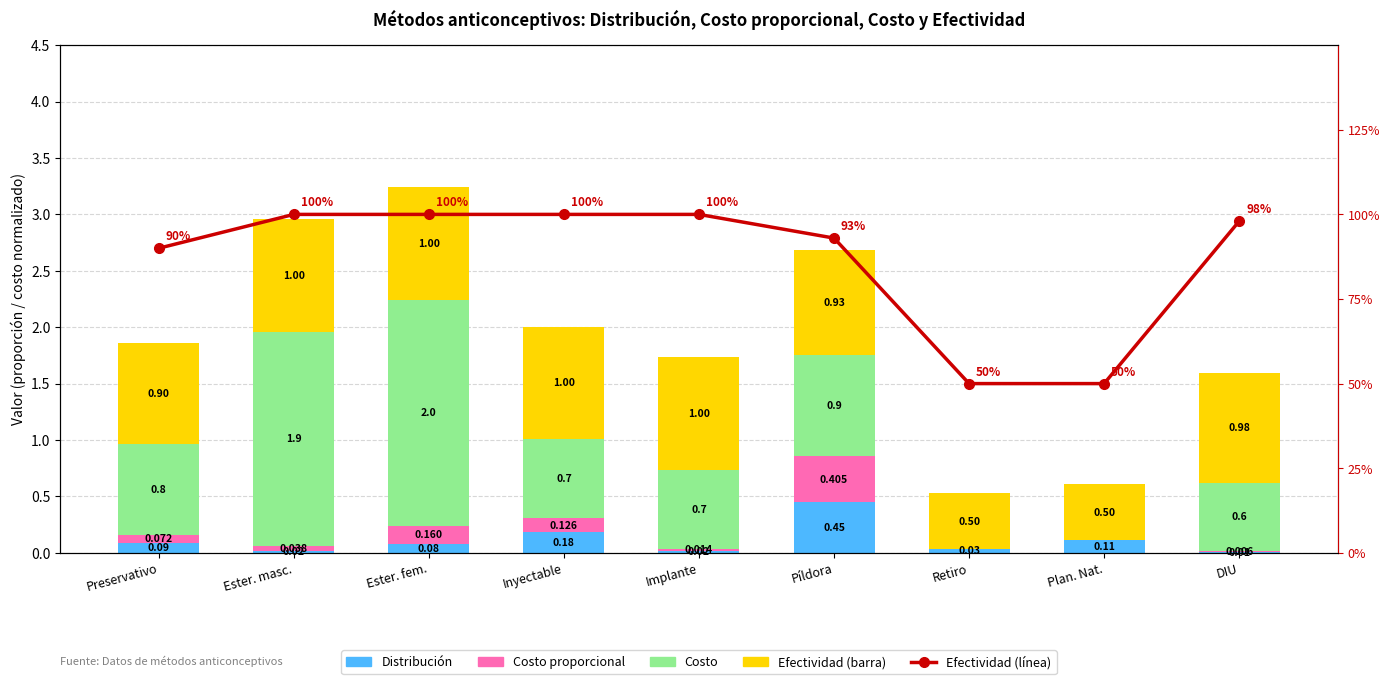

How many groups of bars are there?

9